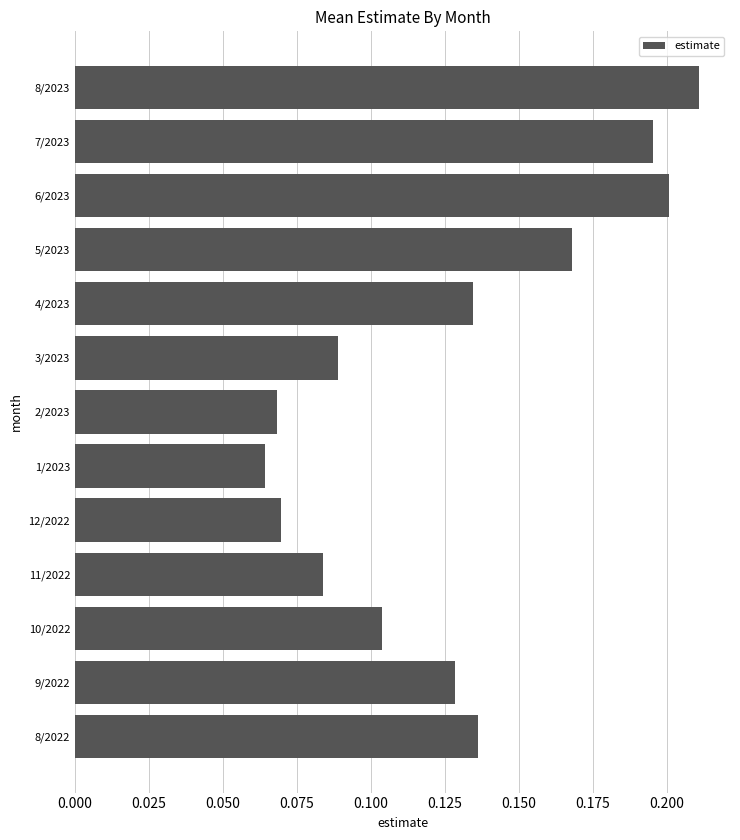

What is the change in value from 10/2022 to 5/2023?

+0.1